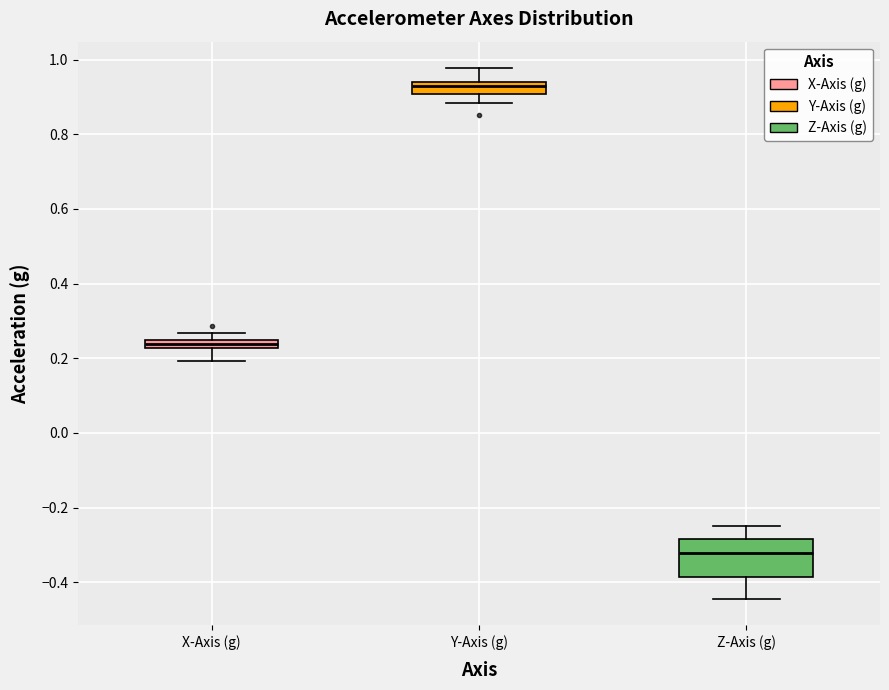

Which box has the lowest median line?

Z-Axis (g)